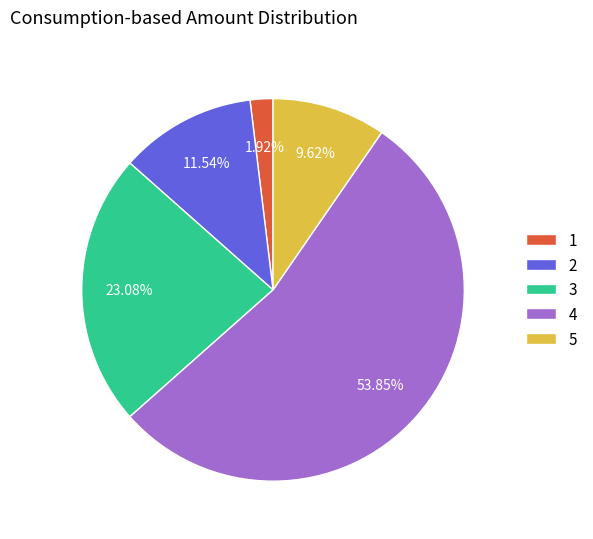

Which slice is the smallest?

1